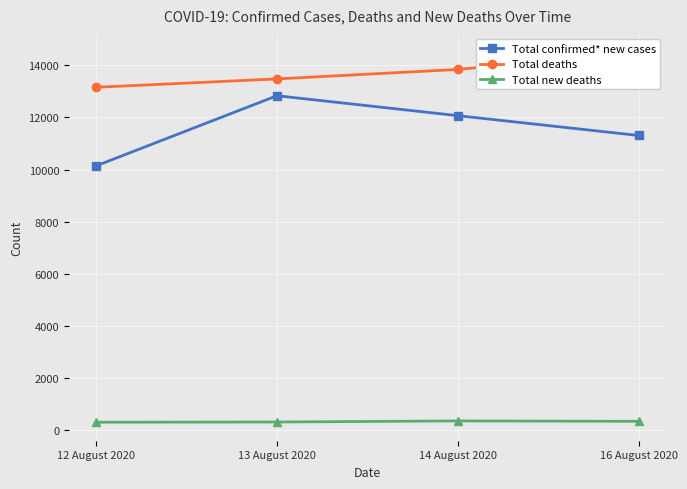

What is the difference between the second highest and second lowest values in the Total new deaths series?

26